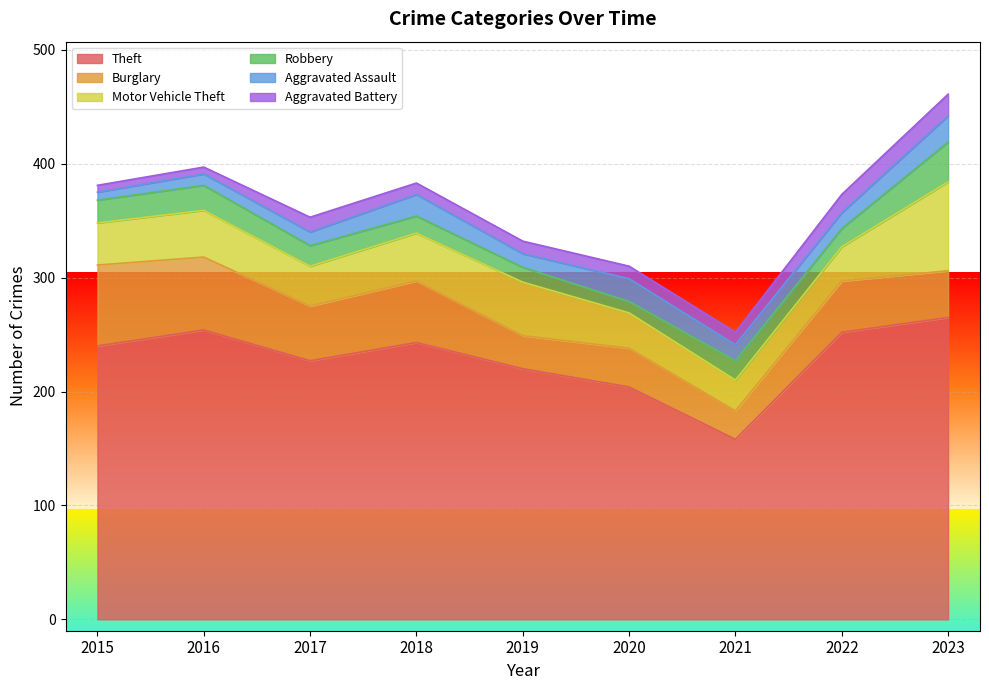

Between which two adjacent categories do Aggravated Battery and Robbery first intersect?

2019 and 2020